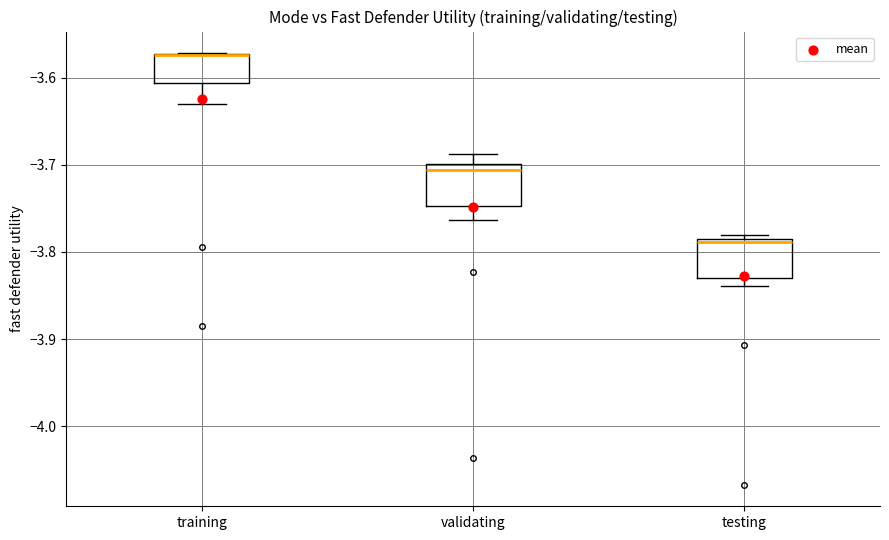

Where is the lower edge of the box for testing on the y-axis? The values are not printed on the chart, so give them approximately, as read against the axis.

-3.83